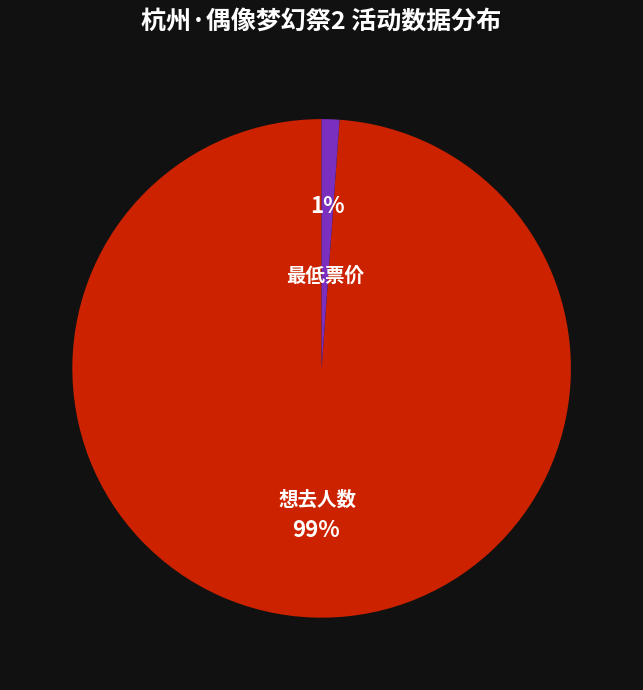

Is there a majority slice in this chart?

Yes